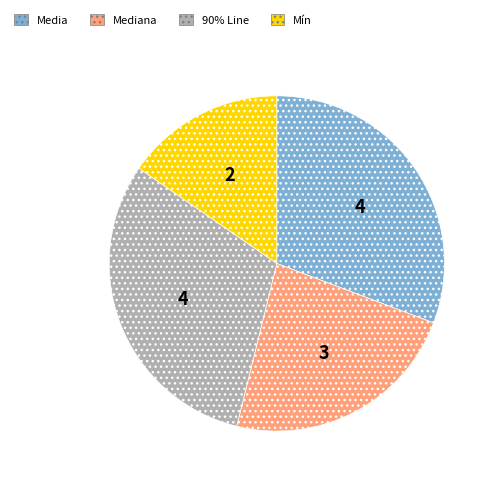

Is there a majority slice in this chart?

No